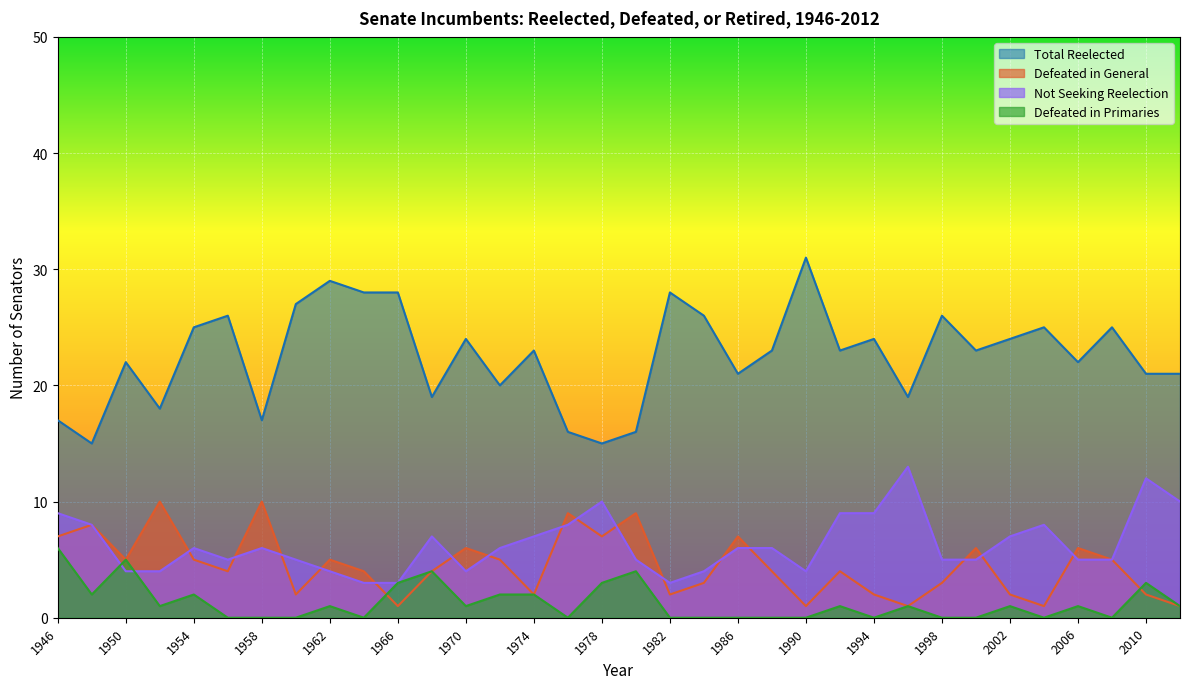

Where do Defeated in General and Defeated in Primaries first cross each other?

1964 and 1966